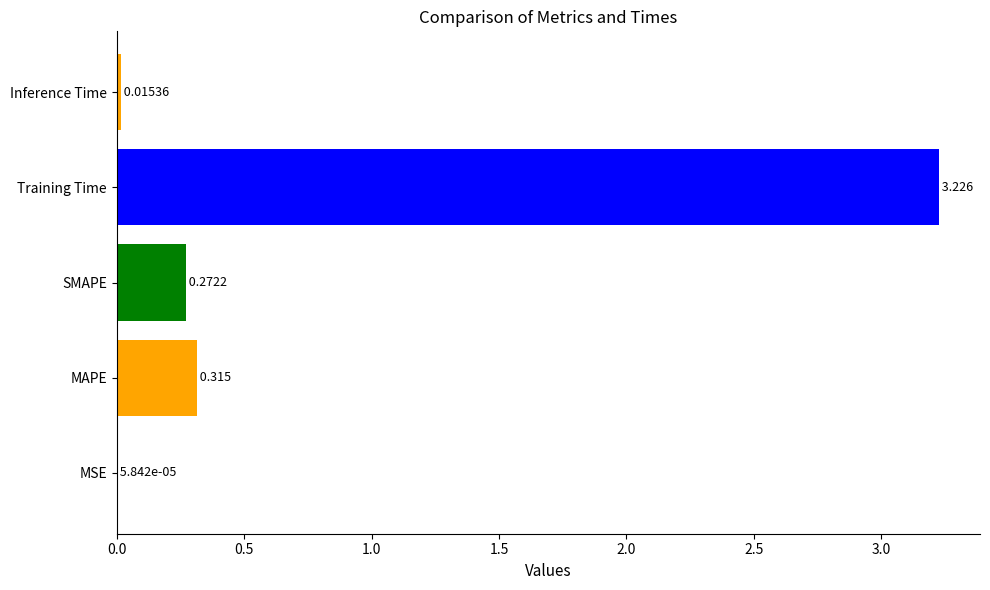

Which has a higher value, Inference Time or MAPE?

MAPE